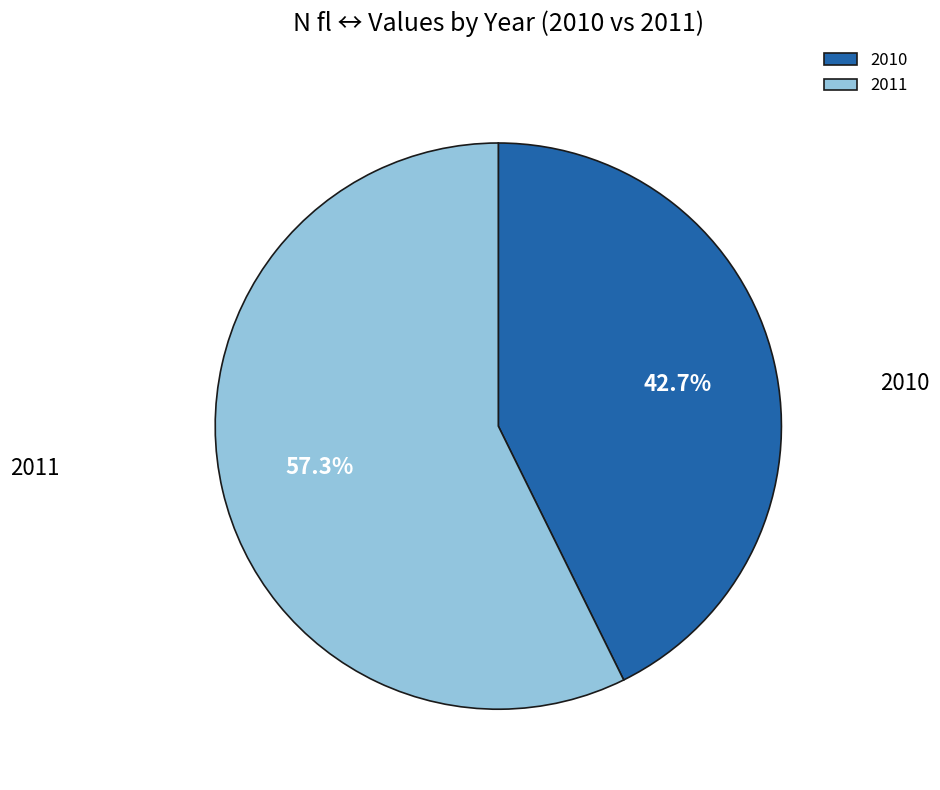

What is the largest slice in the pie chart?

2011